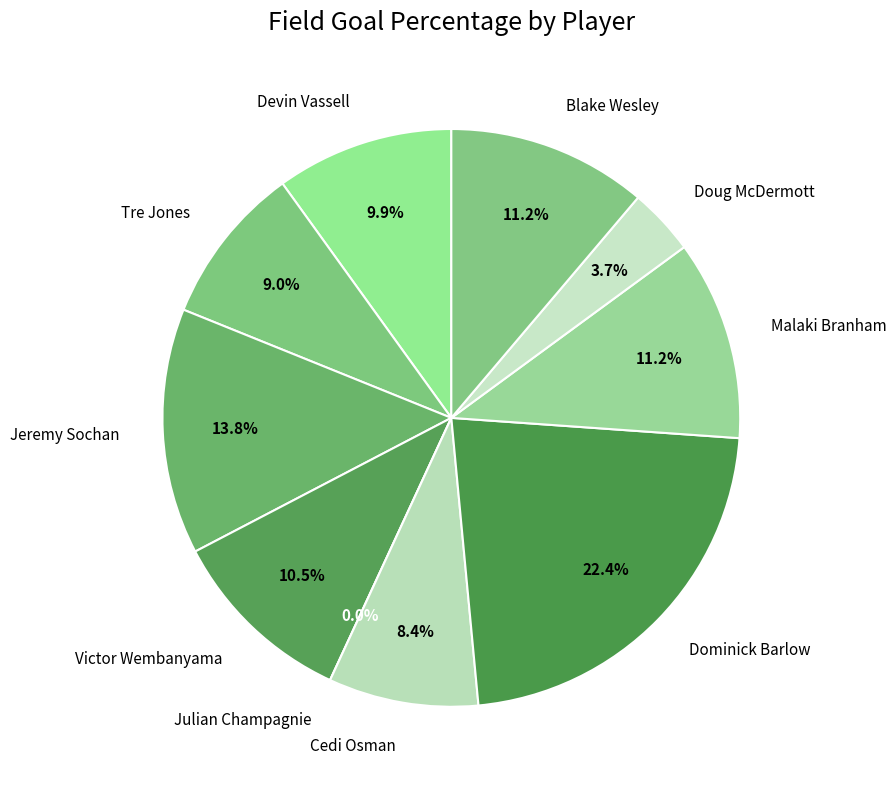

What percentage is the Doug McDermott slice, to the nearest percent?

4%